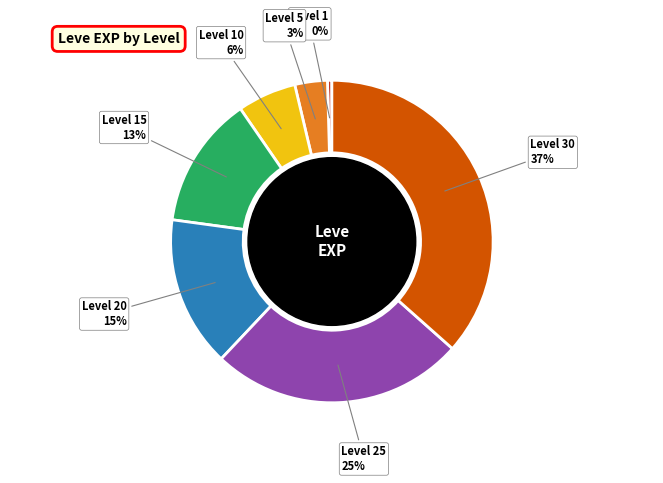

Is there a majority slice in this chart?

No